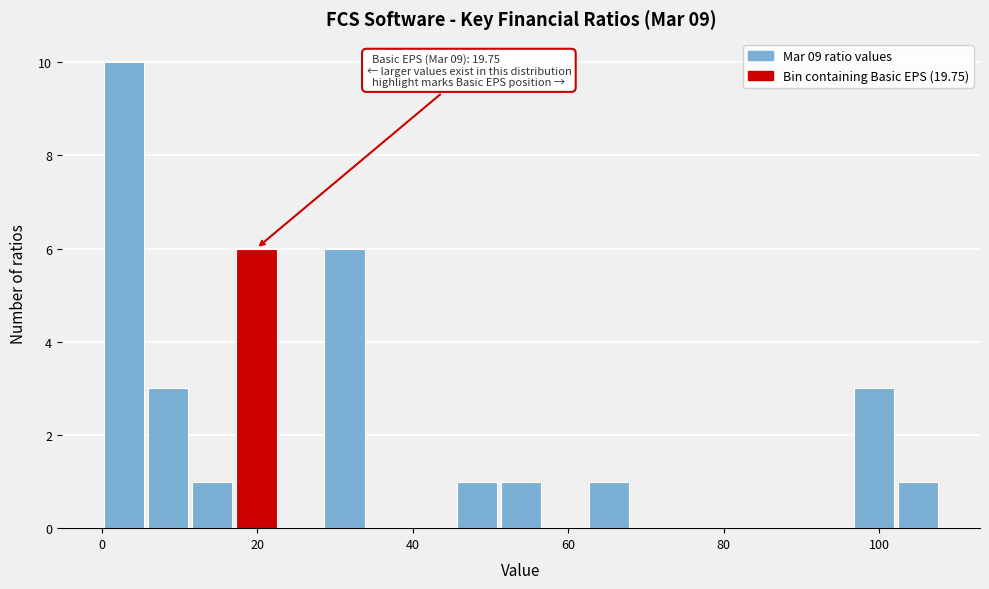

Read against the x-axis, roughly where is the centre of the tallest bar?

2